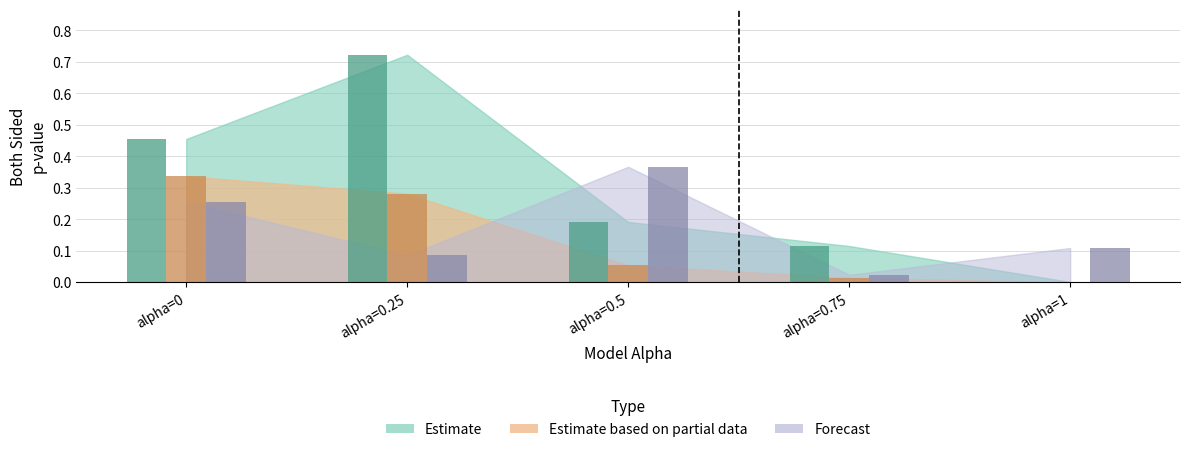

Are the bars horizontal?

No